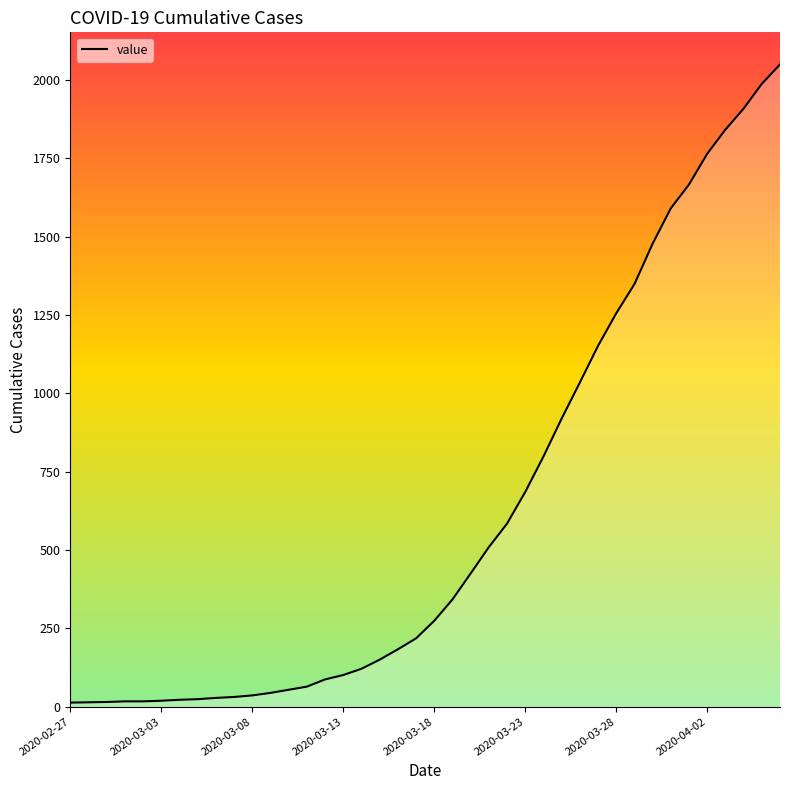

What is the difference between the maximum and minimum values?

2036